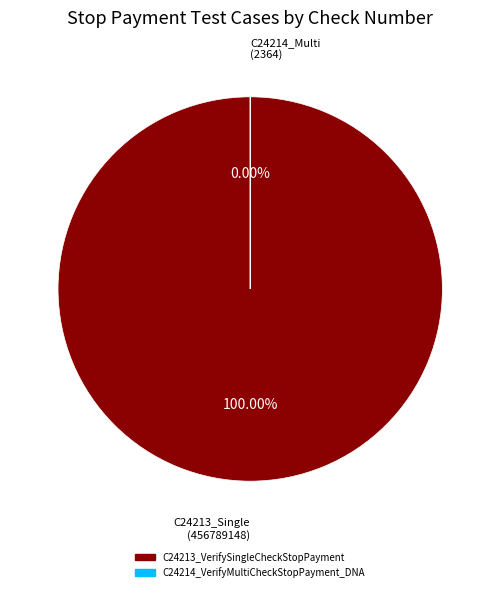

What is the largest slice in the pie chart?

C24213_VerifySingleCheckStopPayment